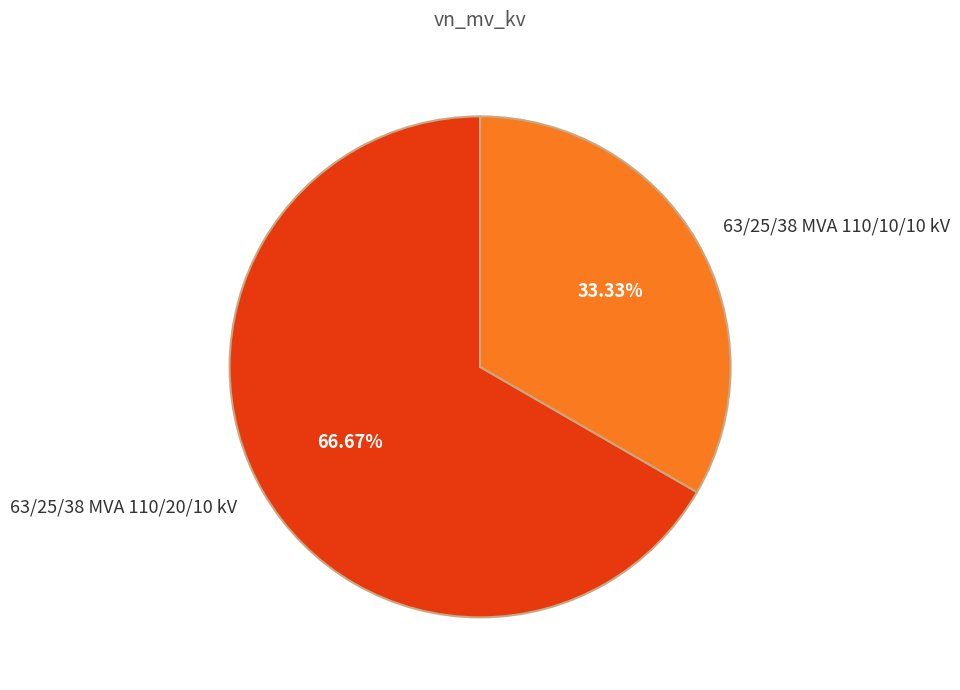

How many slices are in this pie chart?

2